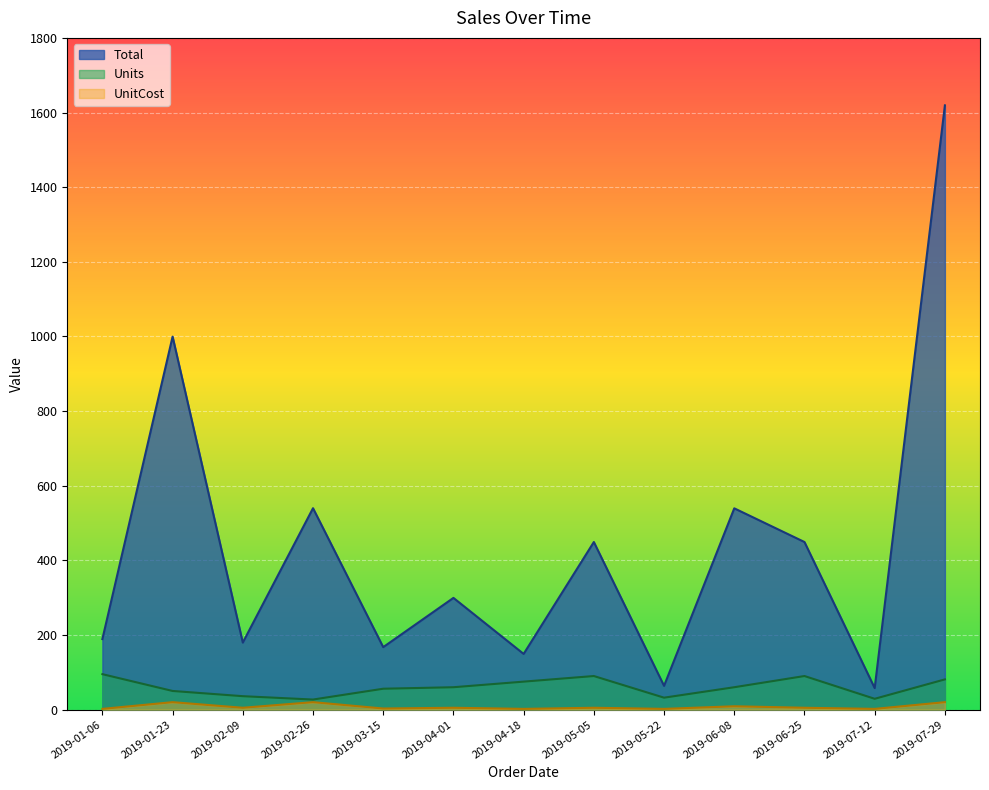

What is the maximum value shown in the chart?

1619.2